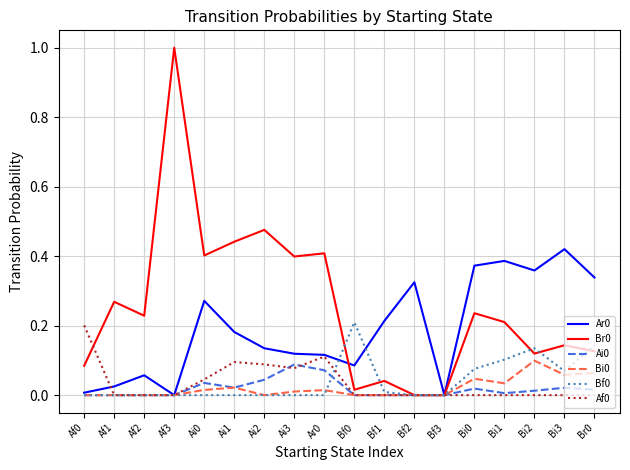

What position from the right is Ai2?

12